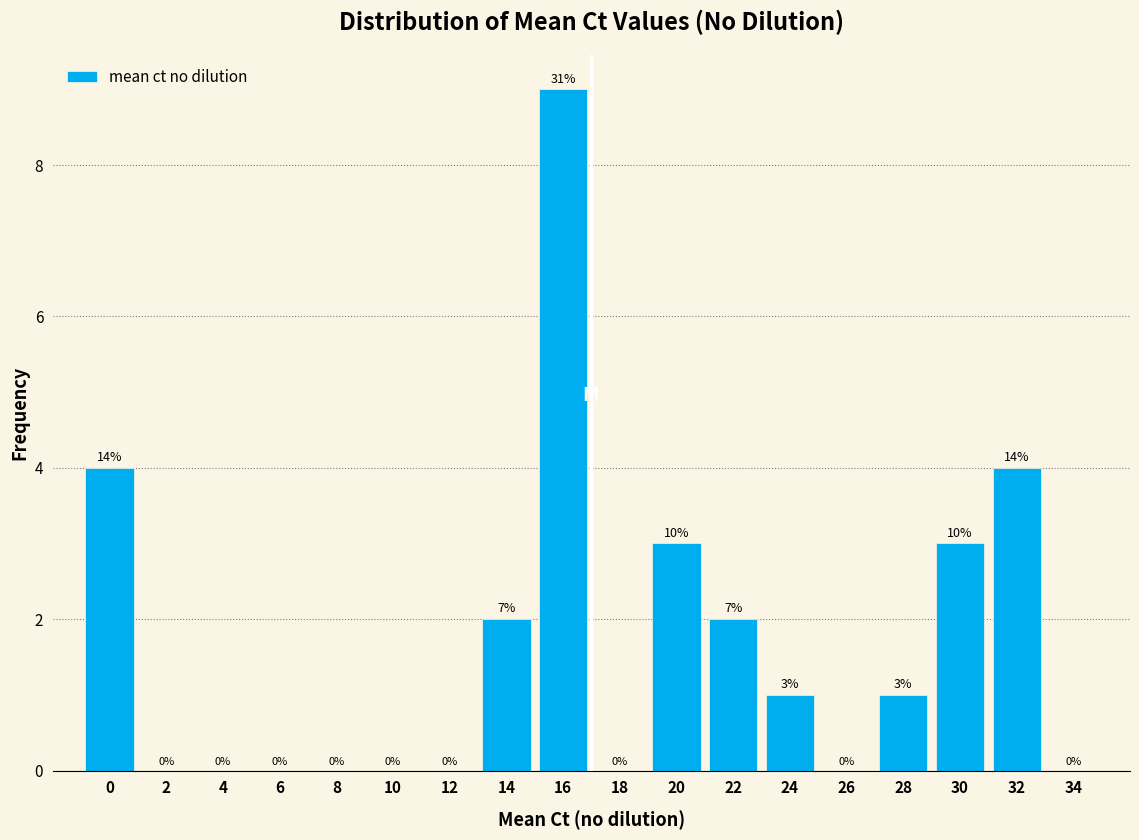

Reading left to right, transcribe all the data shown in this chart.

0=4	2=0	4=0	6=0	8=0	10=0	12=0	14=2	16=9	18=0	20=3	22=2	24=1	26=0	28=1	30=3	32=4	34=0